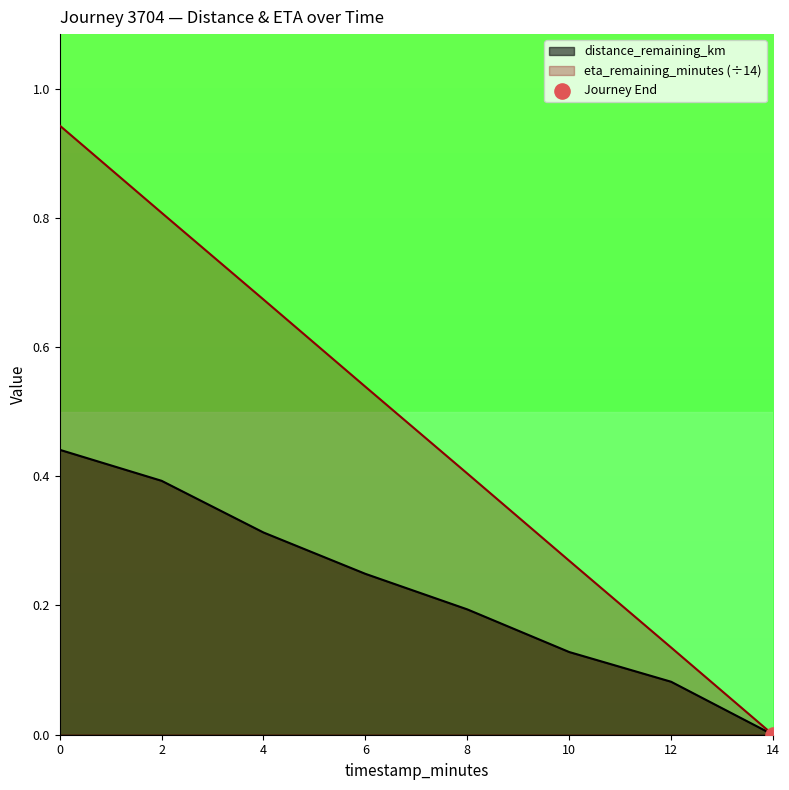

Which series has the largest total across all categories?

eta_remaining_minutes (÷14)